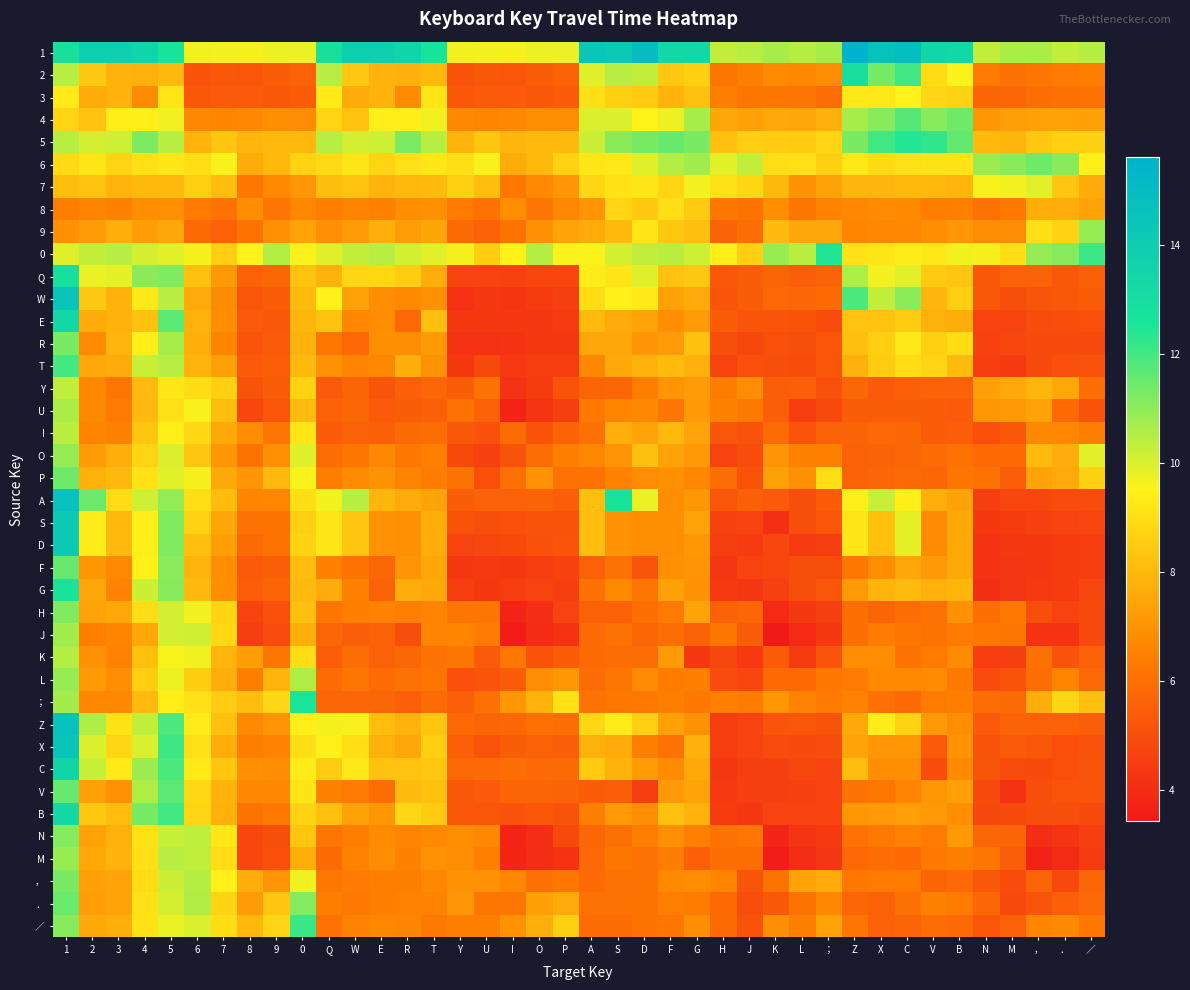

Which label corresponds to the largest value in the chart?

Z